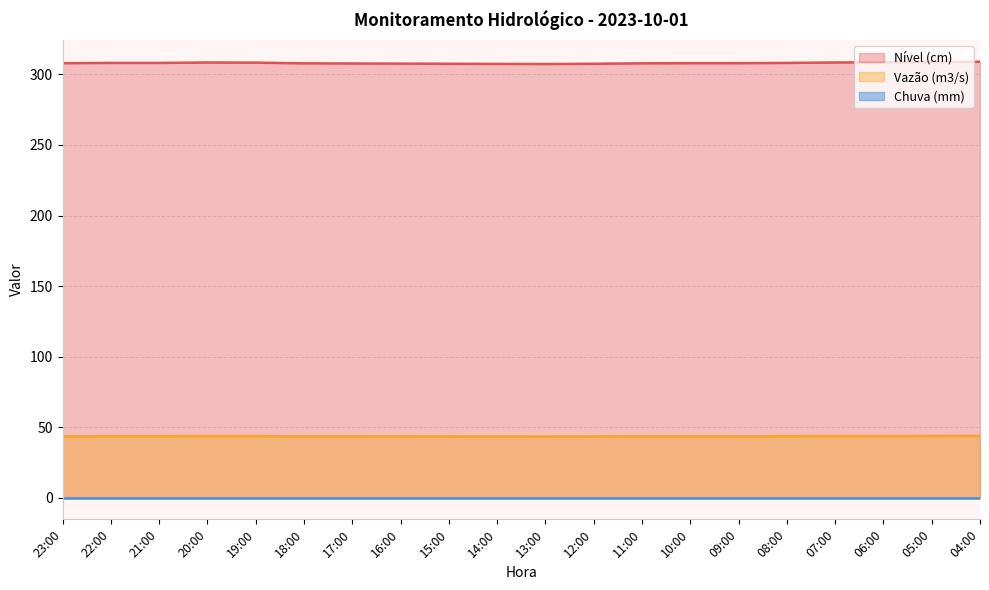

True or false: Vazão (m3/s) and Nível (cm) cross at least once.

False